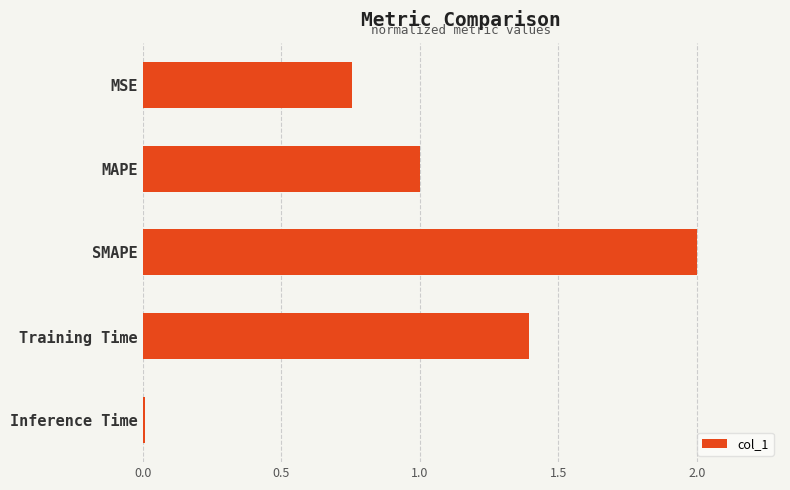

Is it true that the value at SMAPE is 2.0?

True